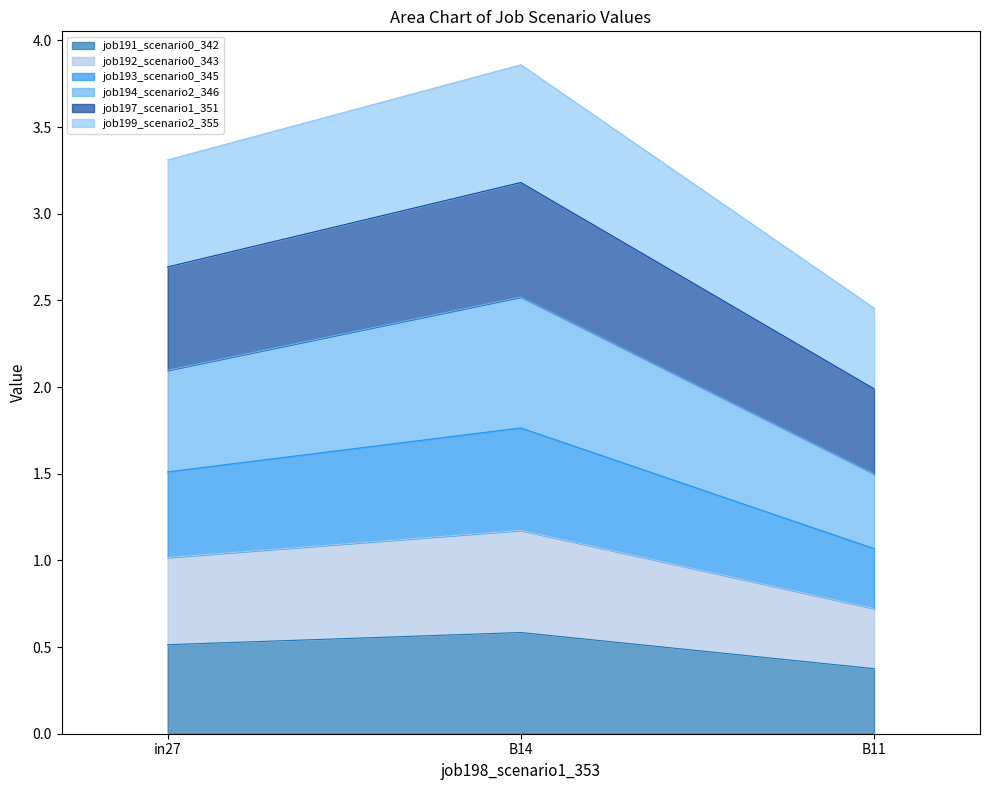

What is the approximate value of job191_scenario0_342 at B14?

0.6